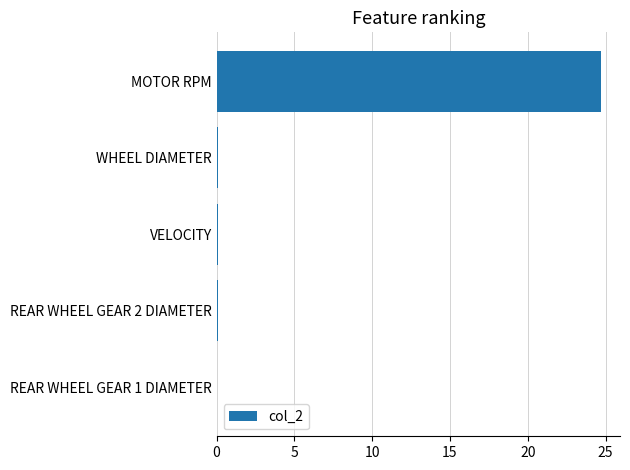

Between WHEEL DIAMETER and MOTOR RPM, which is larger?

MOTOR RPM